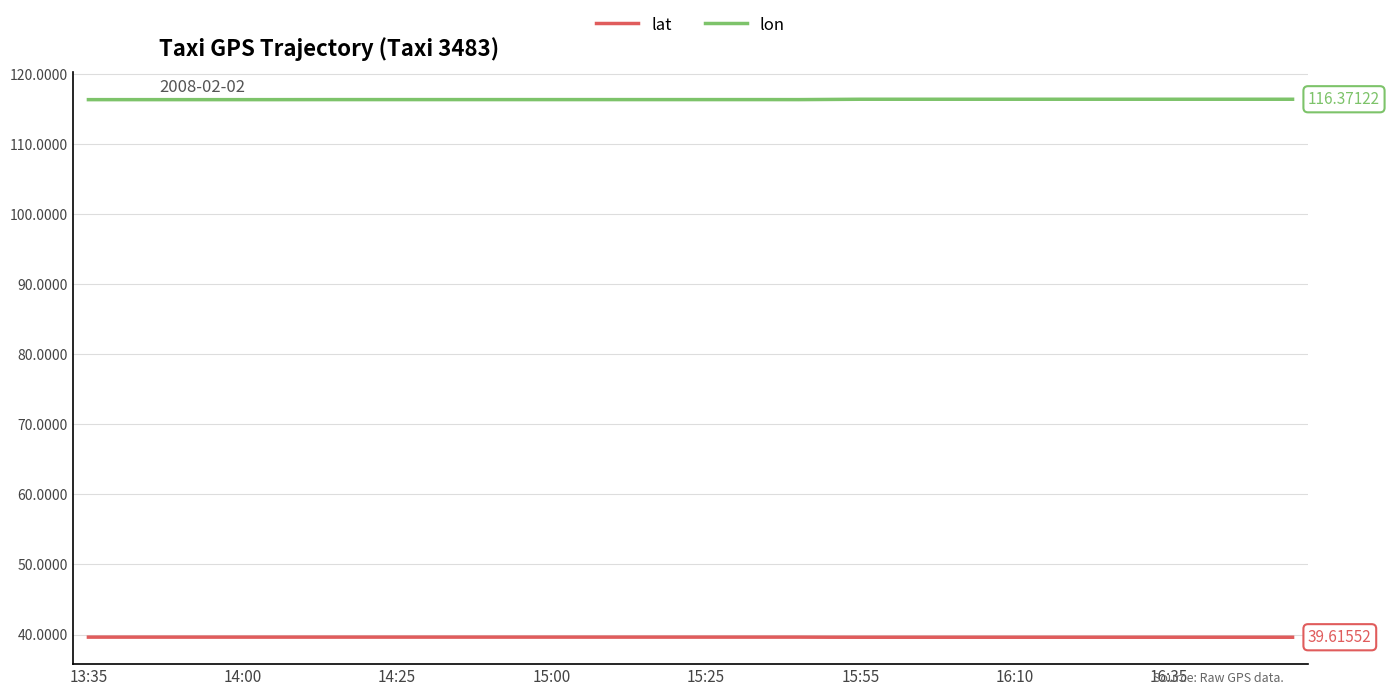

True or false: lon and lat intersect in this chart.

False